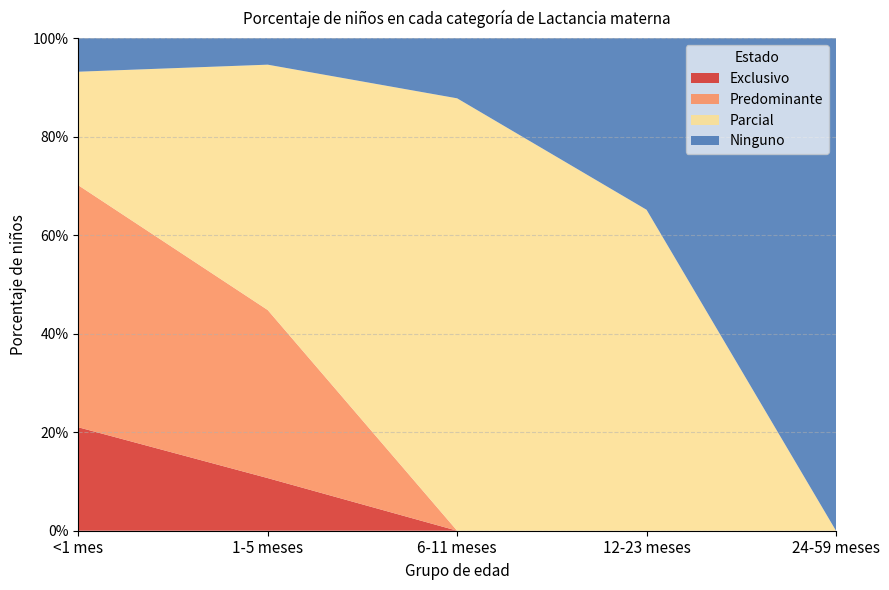

Reading left to right, extract all data points from this chart.

Exclusivo: 0.2	0.1	0.0	0.0	0.0
Predominante: 0.5	0.3	0.0	0.0	0.0
Parcial: 0.2	0.5	0.9	0.7	0.0
Ninguno: 0.1	0.1	0.1	0.3	1.0